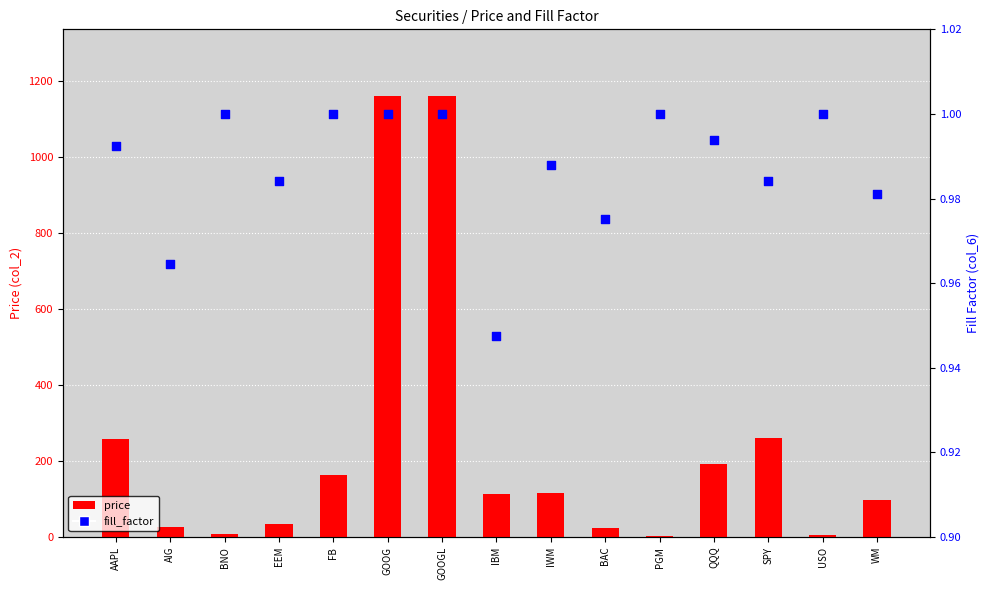

Which series contains the highest Y value?

price